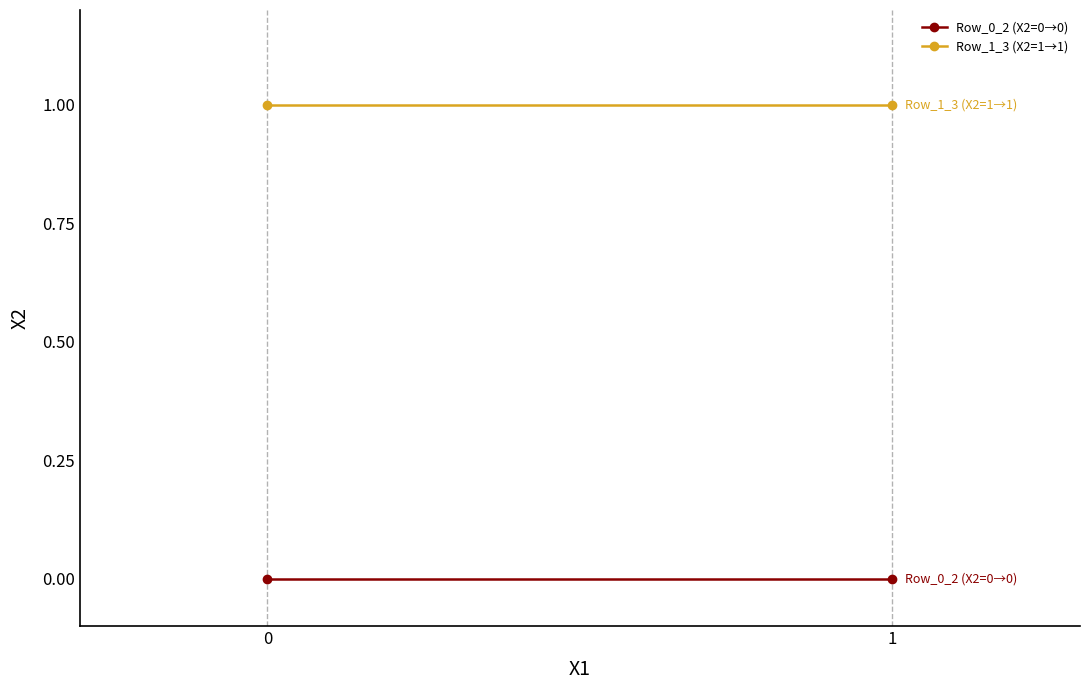

Reading right to left, extract all data points from this chart.

Row_0_2 (X2=0→0): 0	0
Row_1_3 (X2=1→1): 1	1